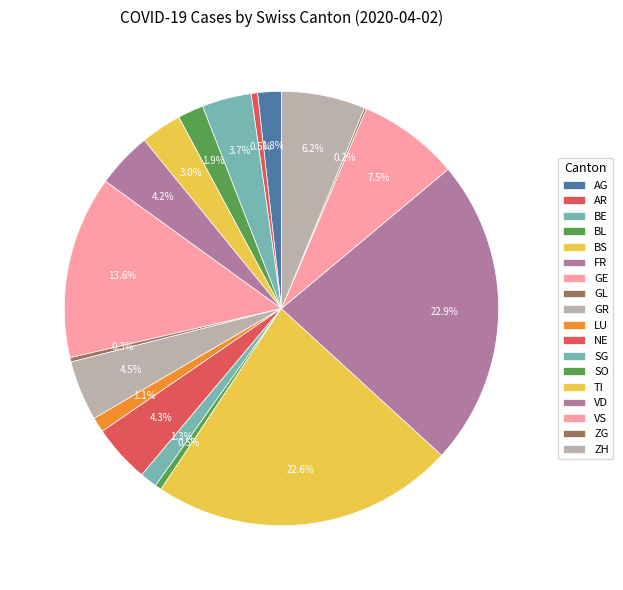

How much of the chart is everything except GE?

86.4%